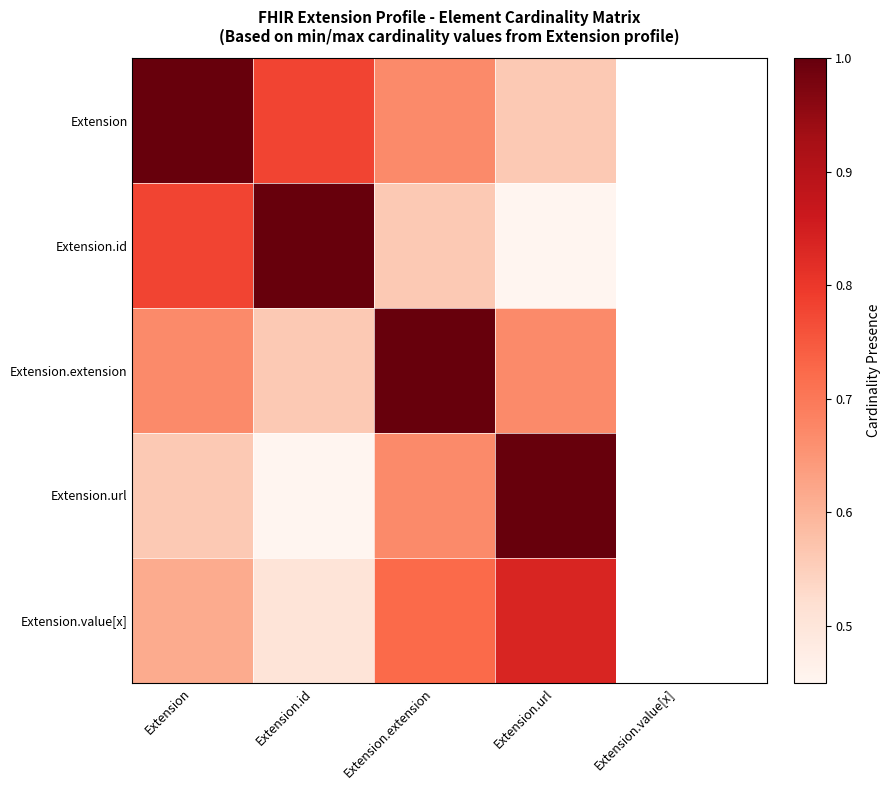

At how many categories does at least one series exceed 0?

4